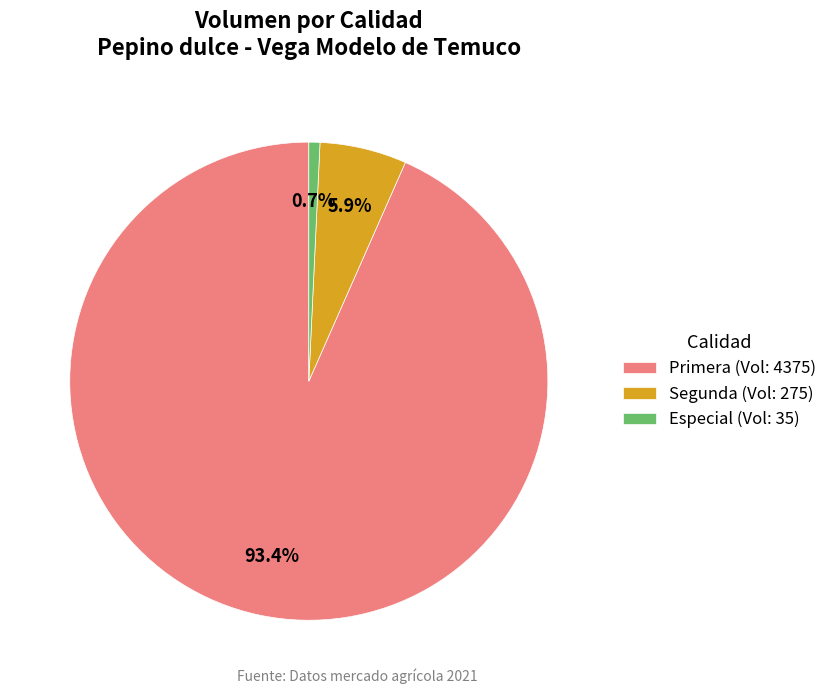

Which category accounts for the majority?

Primera (Vol: 4375)